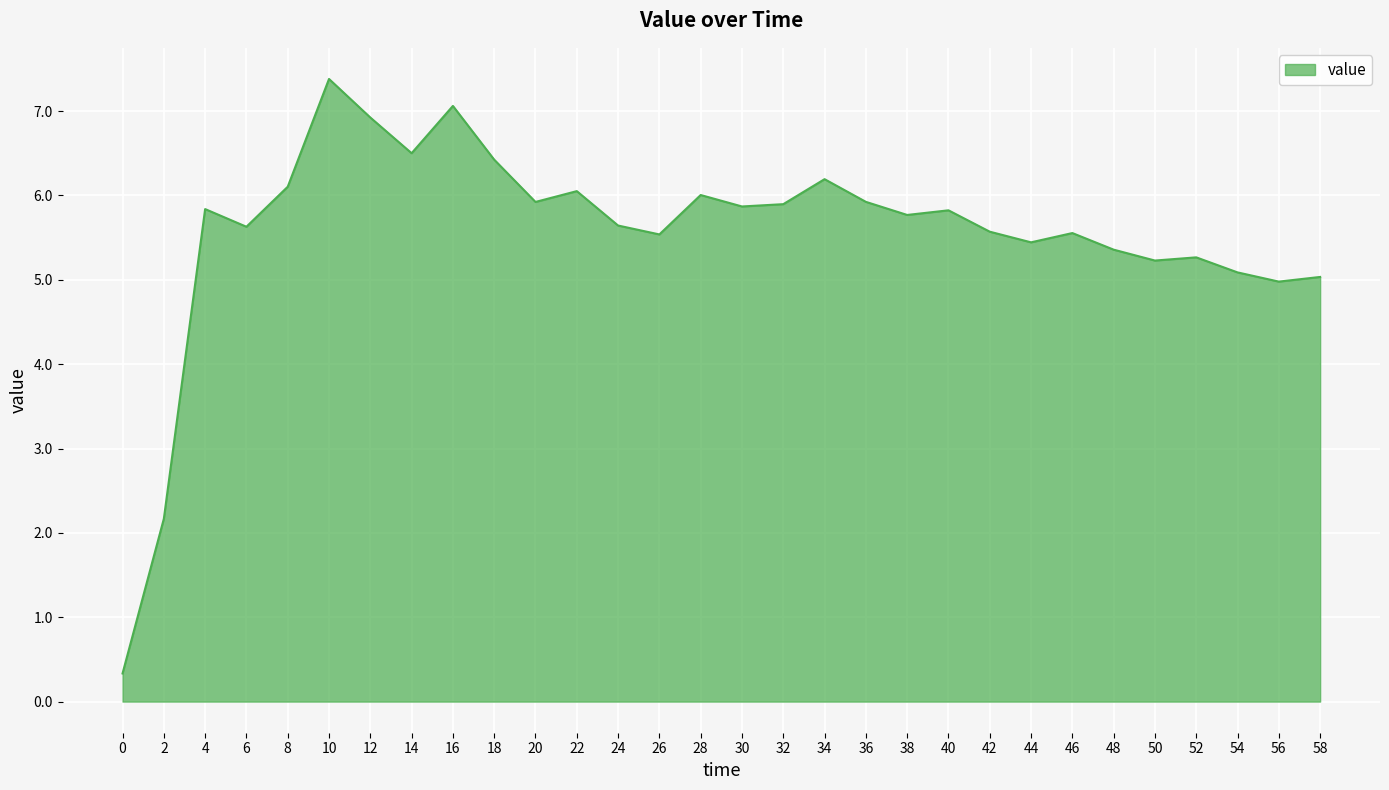

Between 40 and 36, which is larger?

36